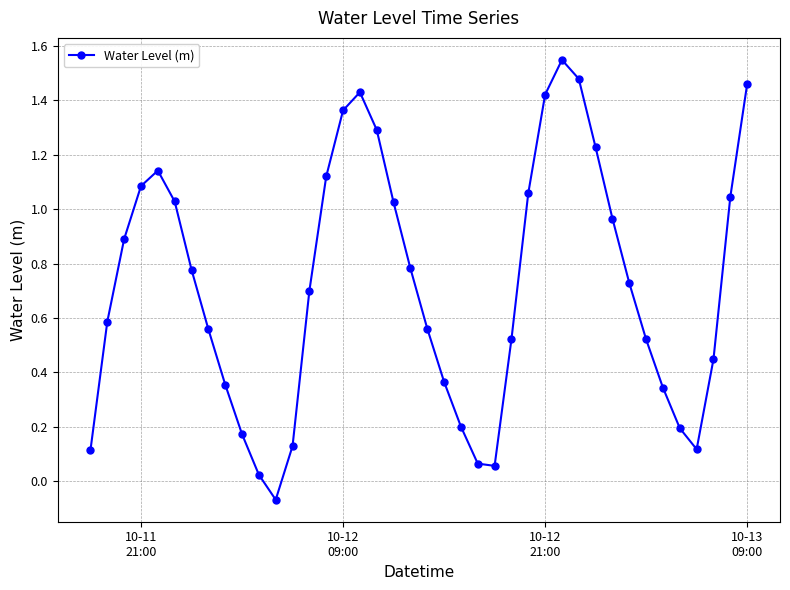

What is the sum of all values?

28.8